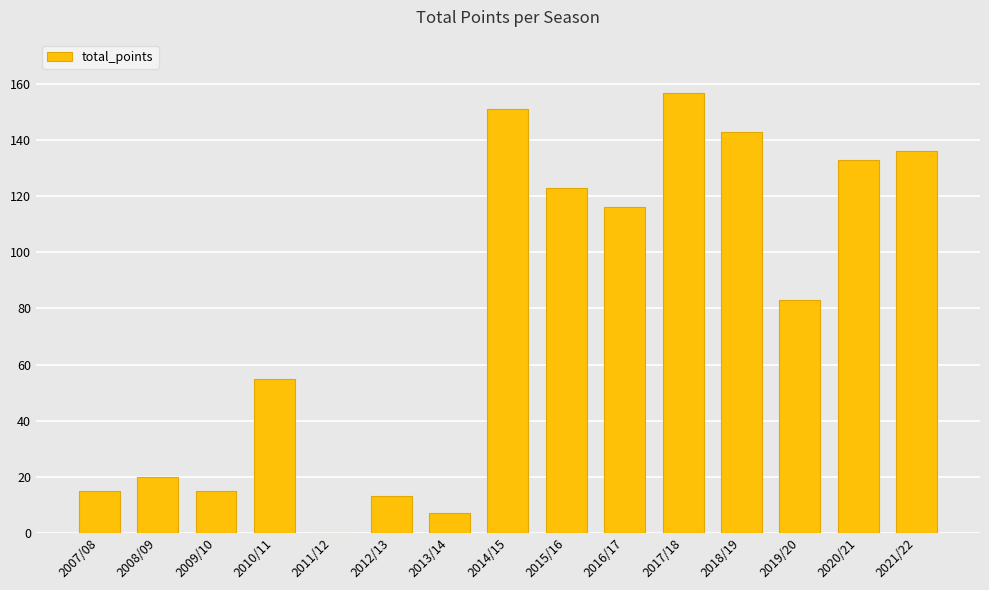

What is the sum of all values?

1167